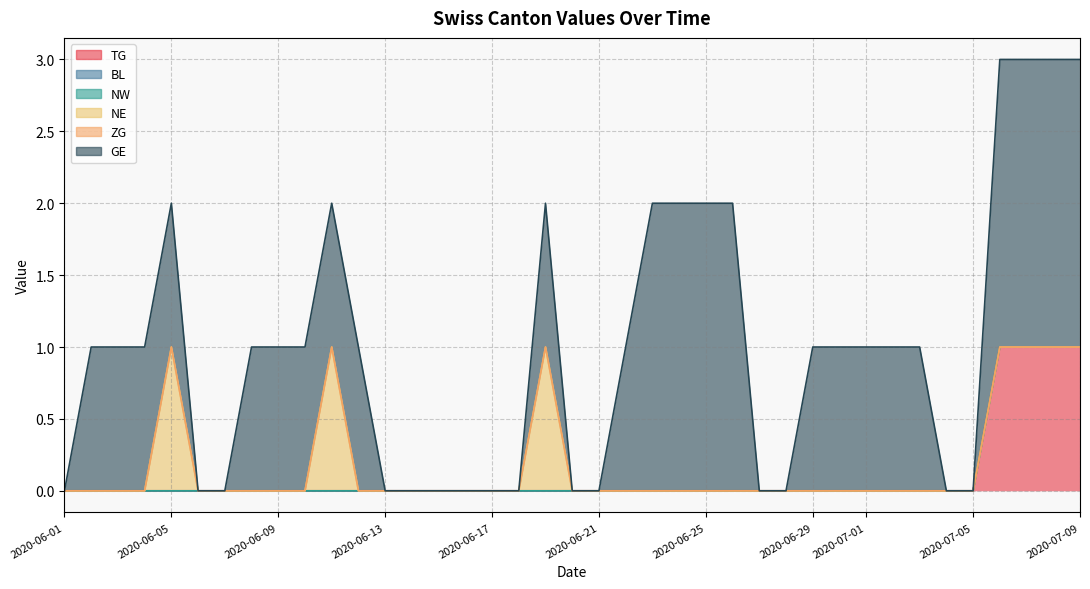

True or false: NE and TG cross at least once.

False